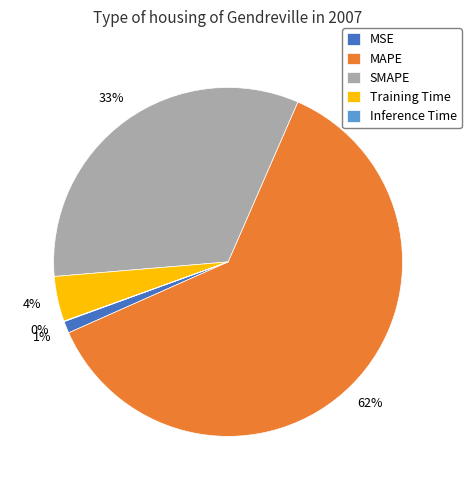

True or false: MAPE accounts for 72% of the total.

False